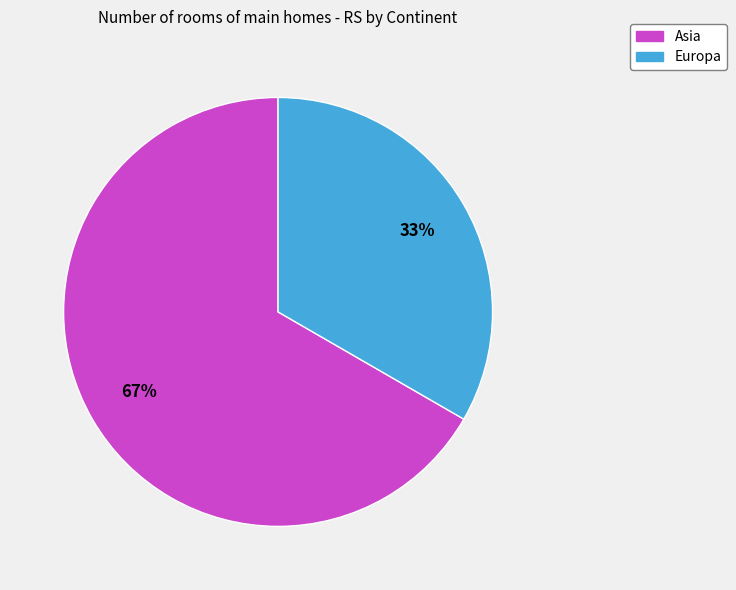

Approximately how many times larger is the value at Europa compared to Asia?

0.5